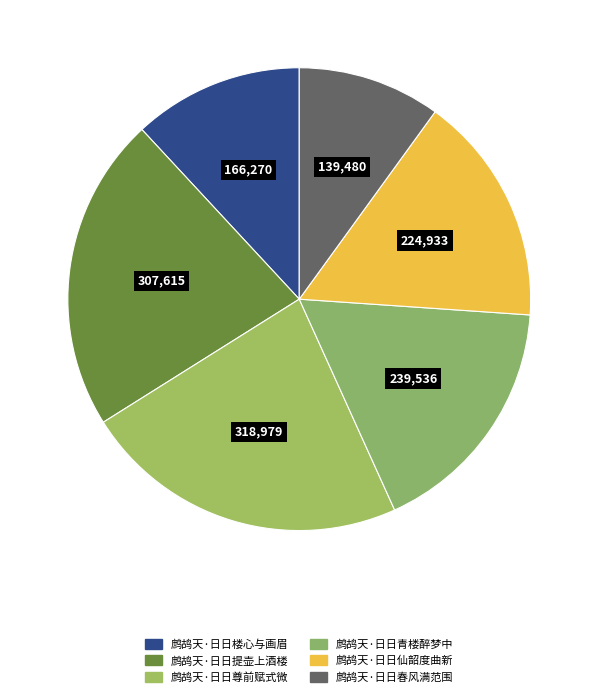

Is 鹧鸪天·日日提壶上酒楼 the majority of the pie?

No